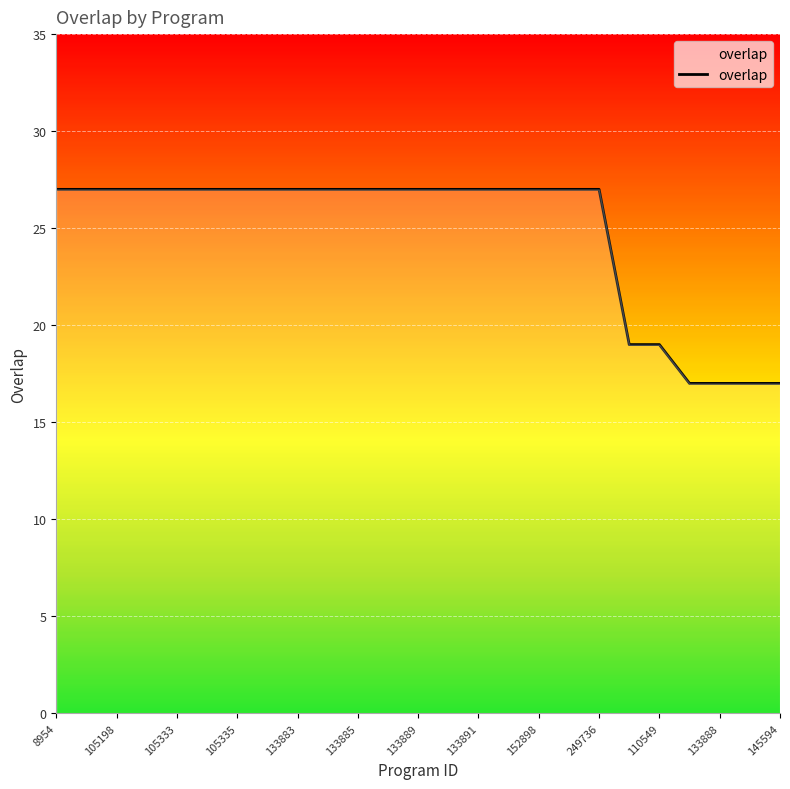

What is the greatest value displayed?

27